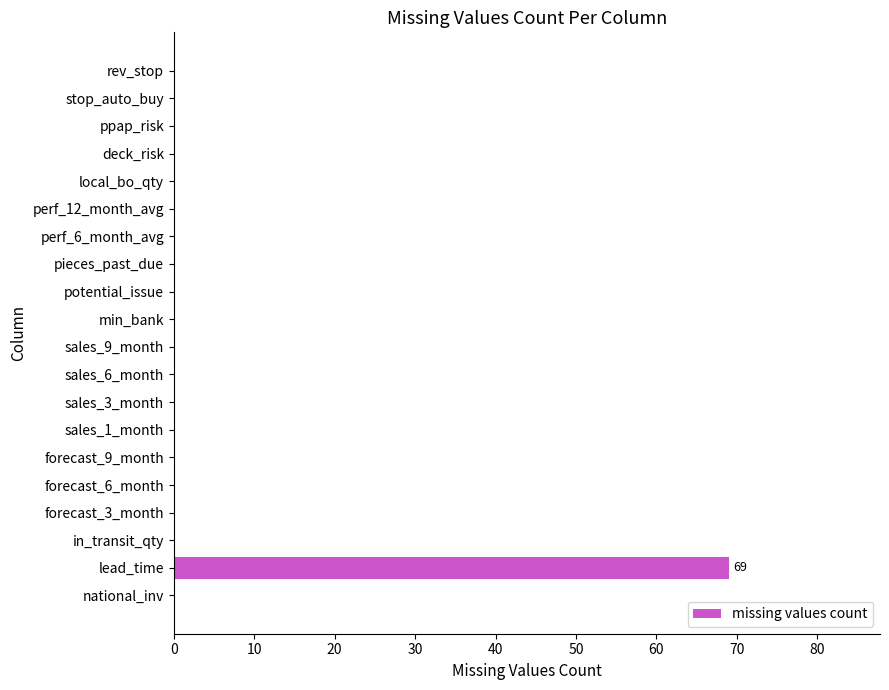

Count the number of categories in the chart.

20